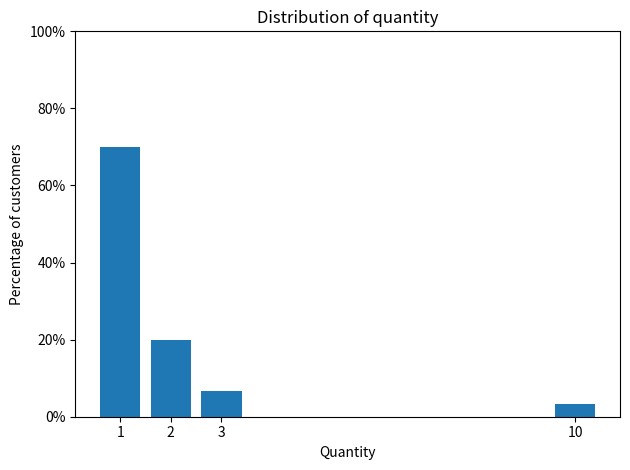

Reading right to left, transcribe all the data shown in this chart.

3.3	6.7	20.0	70.0